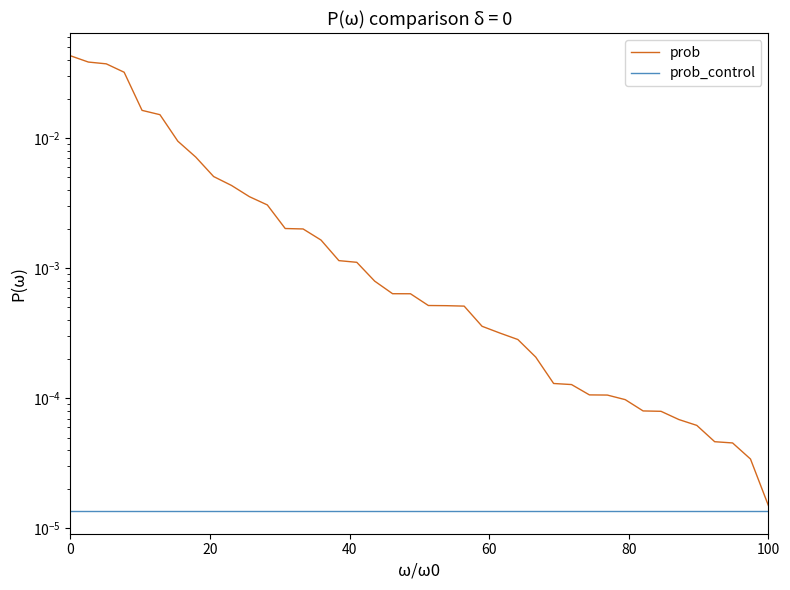

True or false: prob_control and prob intersect in this chart.

False